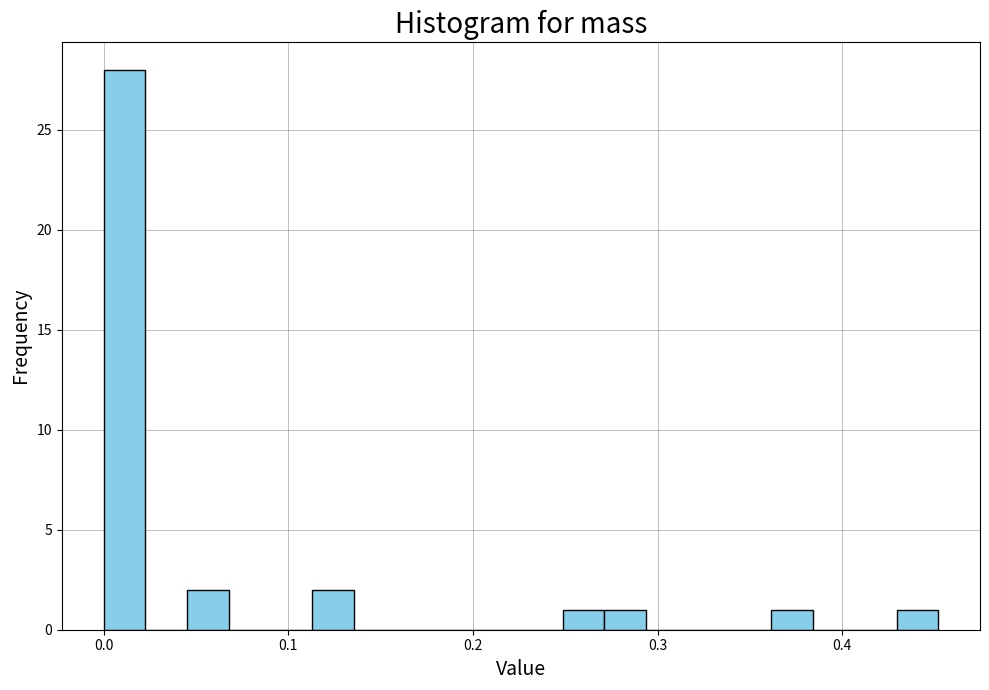

Read against the x-axis, roughly where is the centre of the tallest bar?

0.01